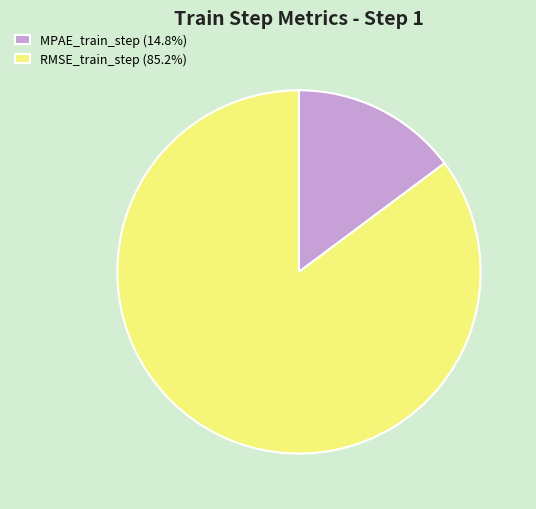

How many segments does this pie chart have?

2